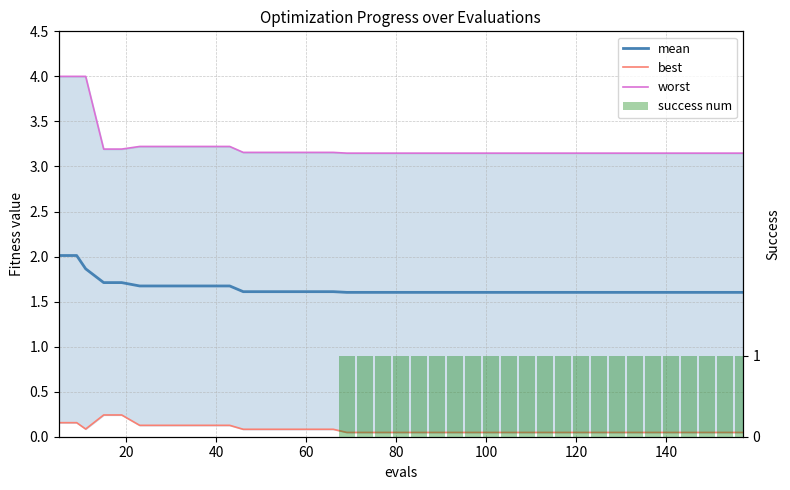

What are all the series names shown in the legend?

mean, best, worst, success num